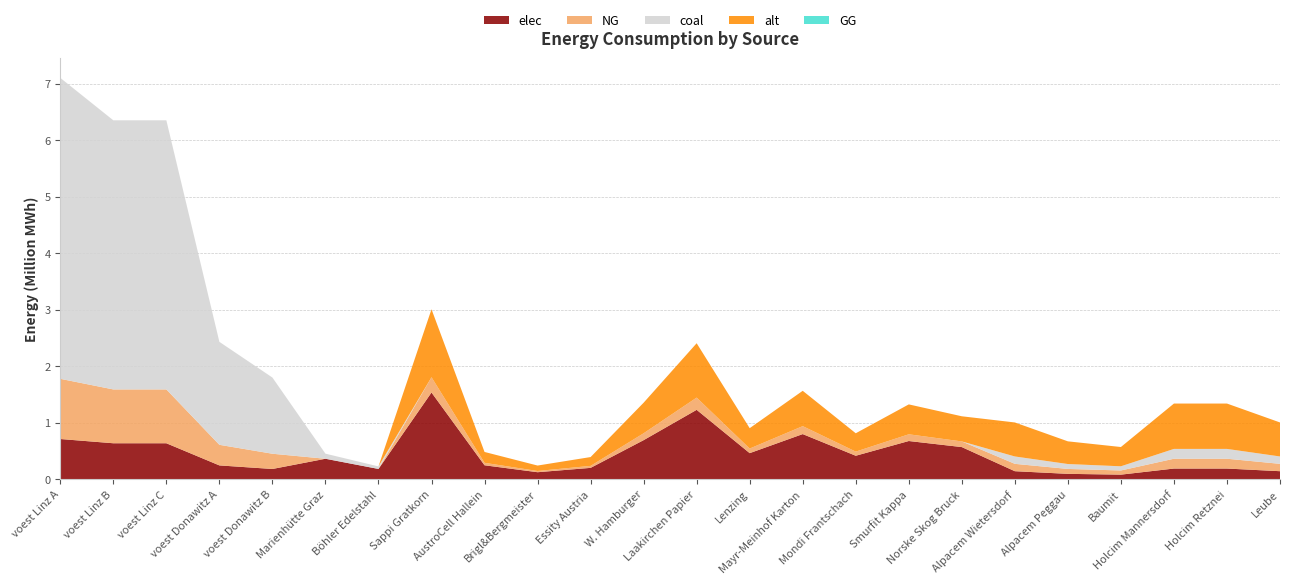

Reading left to right, extract all data points from this chart.

elec: voest Linz A=710184.4	voest Linz B=635096.3	voest Linz C=635096.3	voest Donawitz A=242990.7	voest Donawitz B=179813.1	Marienhütte Graz=360800.0	Böhler Edelstahl=180400.0	Sappi Gratkorn=1533400.0	AustroCell Hallein=245344.0	Brigl&Bergmeister=122672.0	Essity Austria=199342.0	W. Hamburger=690030.0	Laakirchen Papier=1226720.0	Lenzing=460020.0	Mayr-Meinhof Karton=797368.0	Mondi Frantschach=414018.0	Smurfit Kappa=674696.0	Norske Skog Bruck=567358.0	Alpacem Wietersdorf=140466.7	Alpacem Peggau=93644.4	Baumit=79597.8	Holcim Mannersdorf=187288.9	Holcim Retznei=187288.9	Leube=140466.7
NG: voest Linz A=1065276.6	voest Linz B=952644.4	voest Linz C=952644.4	voest Donawitz A=364486.1	voest Donawitz B=269719.7	Marienhütte Graz=0.0	Böhler Edelstahl=0.0	Sappi Gratkorn=270600.0	AustroCell Hallein=43296.0	Brigl&Bergmeister=21648.0	Essity Austria=35178.0	W. Hamburger=121770.0	Laakirchen Papier=216480.0	Lenzing=81180.0	Mayr-Meinhof Karton=140712.0	Mondi Frantschach=73062.0	Smurfit Kappa=119064.0	Norske Skog Bruck=100122.0	Alpacem Wietersdorf=130433.3	Alpacem Peggau=86955.6	Baumit=73912.2	Holcim Mannersdorf=173911.1	Holcim Retznei=173911.1	Leube=130433.3
coal: voest Linz A=5326383.2	voest Linz B=4763222.2	voest Linz C=4763222.2	voest Donawitz A=1822430.6	voest Donawitz B=1348598.6	Marienhütte Graz=90200.0	Böhler Edelstahl=45100.0	Sappi Gratkorn=0.0	AustroCell Hallein=0.0	Brigl&Bergmeister=0.0	Essity Austria=0.0	W. Hamburger=0.0	Laakirchen Papier=0.0	Lenzing=0.0	Mayr-Meinhof Karton=0.0	Mondi Frantschach=0.0	Smurfit Kappa=0.0	Norske Skog Bruck=0.0	Alpacem Wietersdorf=130433.3	Alpacem Peggau=86955.6	Baumit=73912.2	Holcim Mannersdorf=173911.1	Holcim Retznei=173911.1	Leube=130433.3
alt: voest Linz A=0.0	voest Linz B=0.0	voest Linz C=0.0	voest Donawitz A=0.0	voest Donawitz B=0.0	Marienhütte Graz=0.0	Böhler Edelstahl=0.0	Sappi Gratkorn=1202666.7	AustroCell Hallein=192426.7	Brigl&Bergmeister=96213.3	Essity Austria=156346.7	W. Hamburger=541200.0	Laakirchen Papier=962133.3	Lenzing=360800.0	Mayr-Meinhof Karton=625386.7	Mondi Frantschach=324720.0	Smurfit Kappa=529173.3	Norske Skog Bruck=444986.7	Alpacem Wietersdorf=602000.0	Alpacem Peggau=401333.3	Baumit=341133.3	Holcim Mannersdorf=802666.7	Holcim Retznei=802666.7	Leube=602000.0
GG: voest Linz A=0.0	voest Linz B=0.0	voest Linz C=0.0	voest Donawitz A=0.0	voest Donawitz B=0.0	Marienhütte Graz=0.0	Böhler Edelstahl=0.0	Sappi Gratkorn=0.0	AustroCell Hallein=0.0	Brigl&Bergmeister=0.0	Essity Austria=0.0	W. Hamburger=0.0	Laakirchen Papier=0.0	Lenzing=0.0	Mayr-Meinhof Karton=0.0	Mondi Frantschach=0.0	Smurfit Kappa=0.0	Norske Skog Bruck=0.0	Alpacem Wietersdorf=0.0	Alpacem Peggau=0.0	Baumit=0.0	Holcim Mannersdorf=0.0	Holcim Retznei=0.0	Leube=0.0